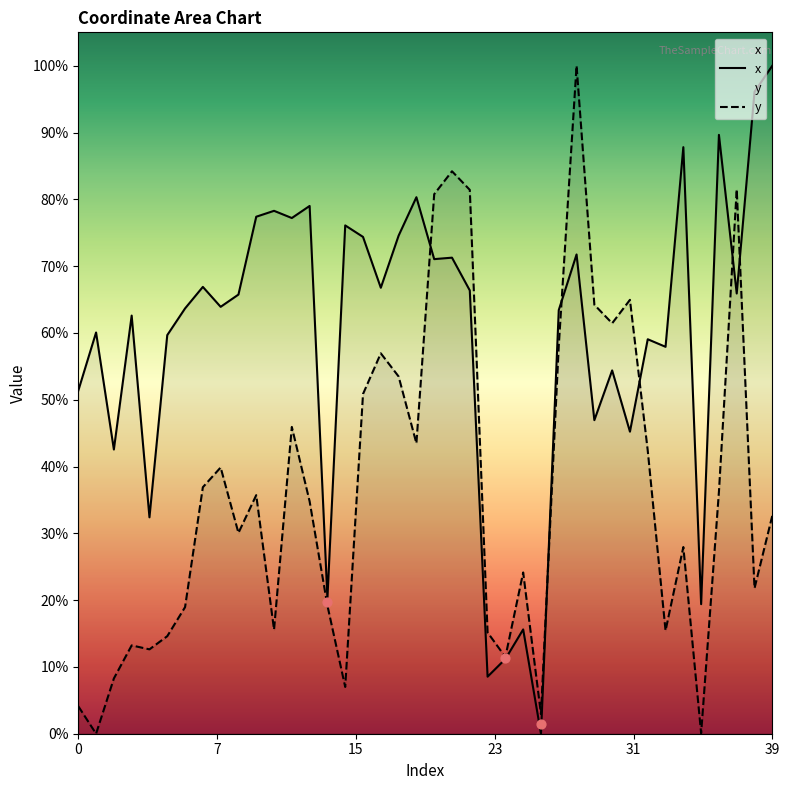

Which series reaches the minimum Y coordinate?

x